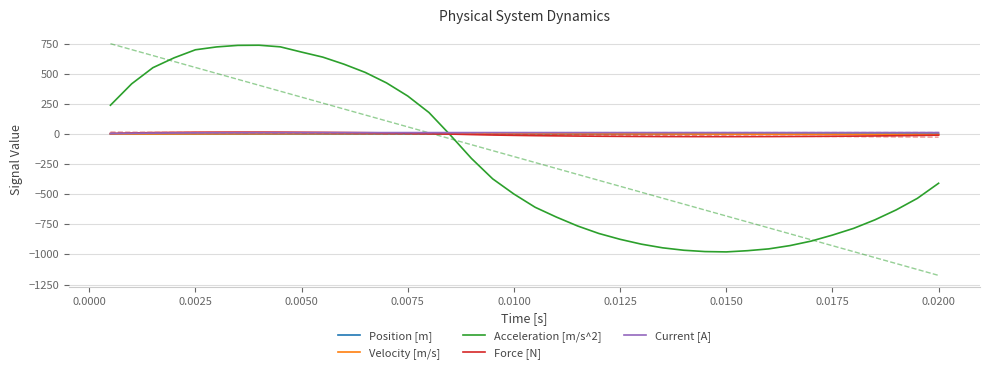

True or false: Velocity [m/s] has more than 2 interior local peaks.

False